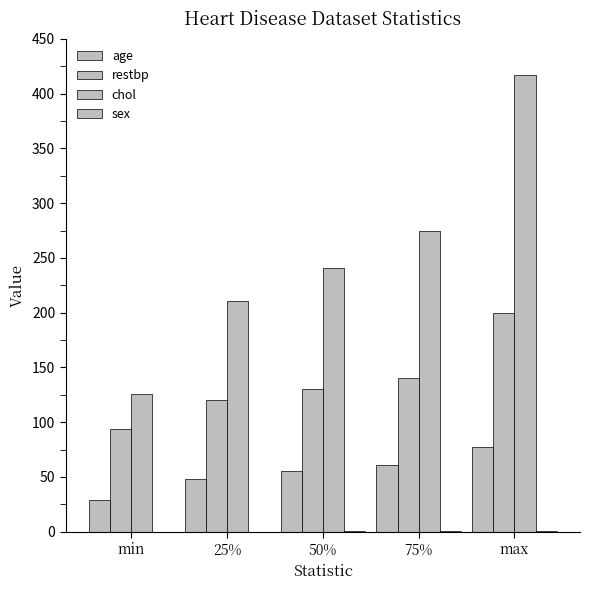

What is the difference between the maximum and minimum values in the age series?

48.0